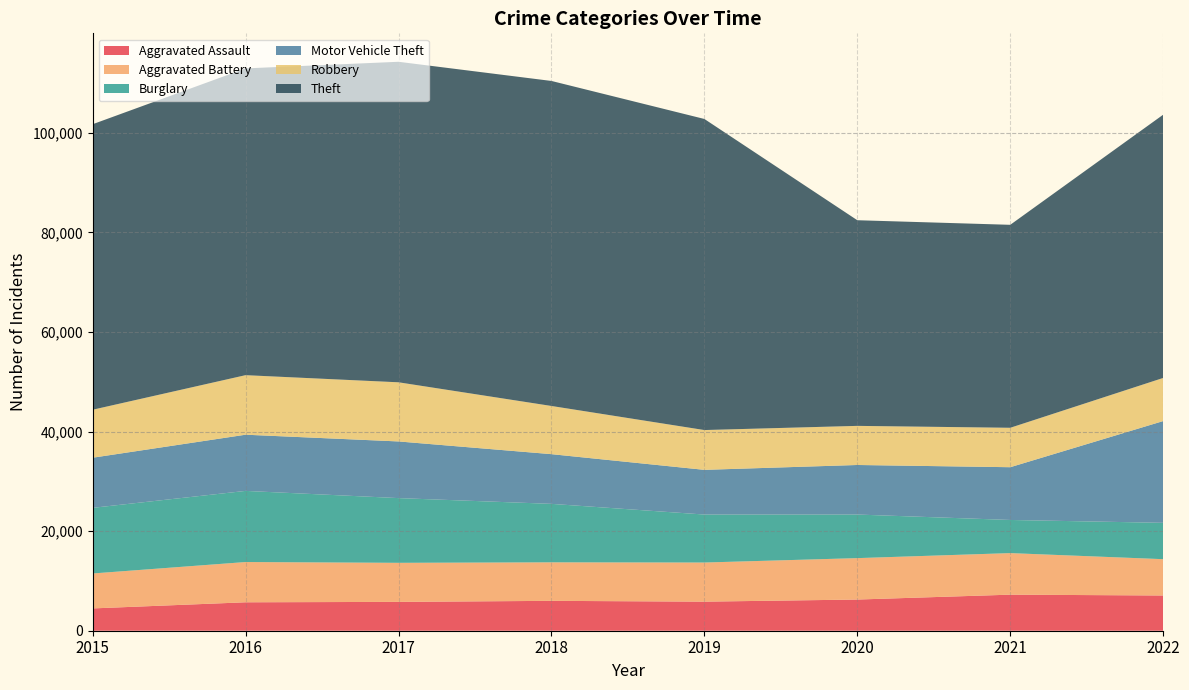

Reading left to right, what are all the values shown in this chart?

Aggravated Assault: 2015=4480	2016=5712	2017=5793	2018=6001	2019=5840	2020=6263	2021=7243	2022=7076
Aggravated Battery: 2015=7018	2016=8085	2017=7845	2018=7735	2019=7857	2020=8319	2021=8347	2022=7294
Burglary: 2015=13184	2016=14289	2017=13001	2018=11746	2019=9639	2020=8756	2021=6658	2022=7302
Motor Vehicle Theft: 2015=10068	2016=11286	2017=11380	2018=9983	2019=8977	2020=9952	2021=10595	2022=20440
Robbery: 2015=9638	2016=11960	2017=11880	2018=9679	2019=7994	2020=7856	2021=7920	2022=8663
Theft: 2015=57350	2016=61618	2017=64380	2018=65284	2019=62484	2020=41307	2021=40770	2022=52877